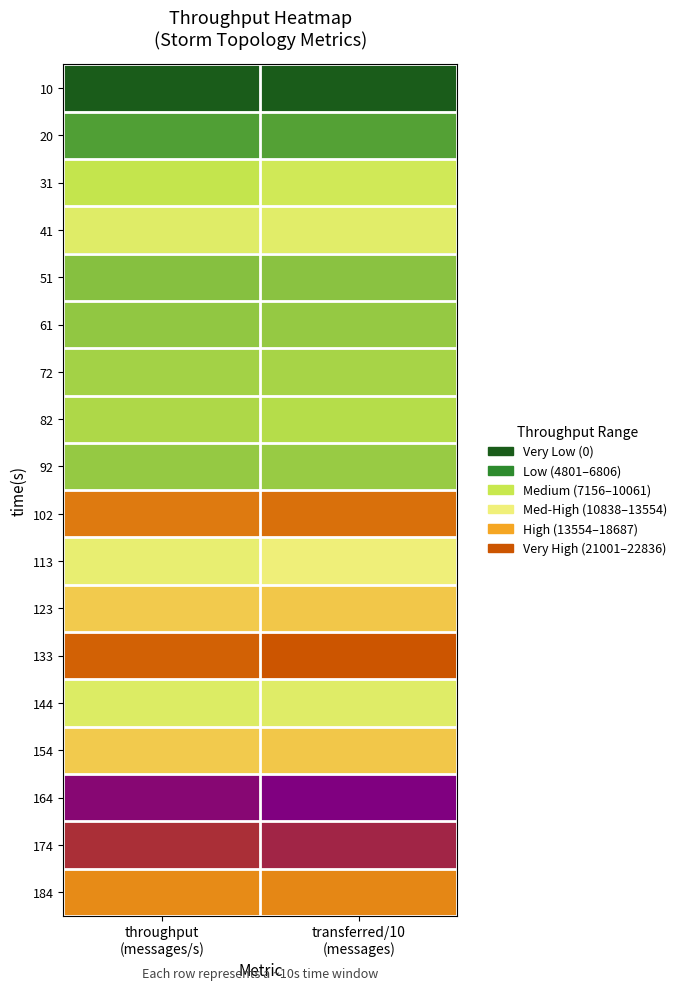

Reading right to left, what are all the values shown in this chart?

10: transferred/10
(messages)=0	throughput
(messages/s)=0
20: transferred/10
(messages)=4858	throughput
(messages/s)=4801
31: transferred/10
(messages)=8534	throughput
(messages/s)=7638
41: transferred/10
(messages)=10176	throughput
(messages/s)=10061
51: transferred/10
(messages)=6228	throughput
(messages/s)=6085
61: transferred/10
(messages)=6504	throughput
(messages/s)=6367
72: transferred/10
(messages)=6954	throughput
(messages/s)=6806
82: transferred/10
(messages)=7268	throughput
(messages/s)=7156
92: transferred/10
(messages)=6584	throughput
(messages/s)=6472
102: transferred/10
(messages)=17972	throughput
(messages/s)=17564
113: transferred/10
(messages)=11526	throughput
(messages/s)=10838
123: transferred/10
(messages)=13778	throughput
(messages/s)=13538
133: transferred/10
(messages)=19284	throughput
(messages/s)=18687
144: transferred/10
(messages)=10012	throughput
(messages/s)=9730
154: transferred/10
(messages)=13742	throughput
(messages/s)=13554
164: transferred/10
(messages)=23216	throughput
(messages/s)=22836
174: transferred/10
(messages)=21432	throughput
(messages/s)=21001
184: transferred/10
(messages)=16906	throughput
(messages/s)=16727